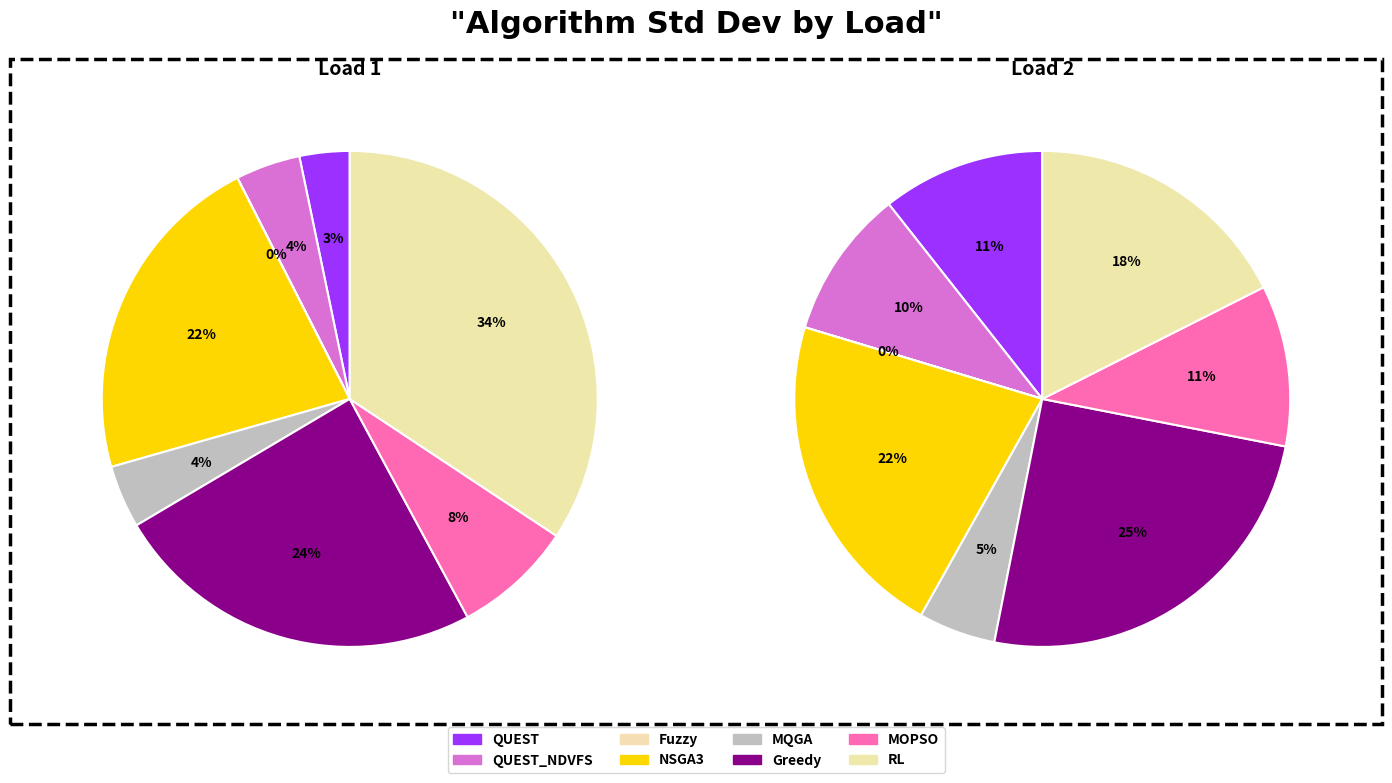

What is the total percentage of QUEST and MQGA?

7.4%